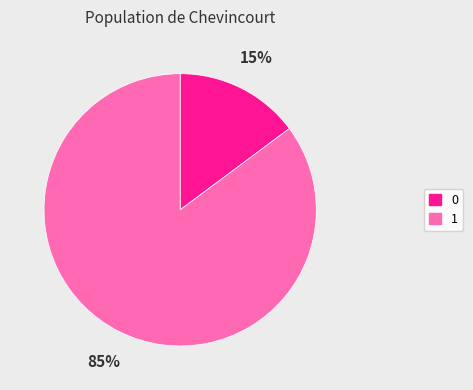

Does 1 account for over 50% of the chart?

Yes